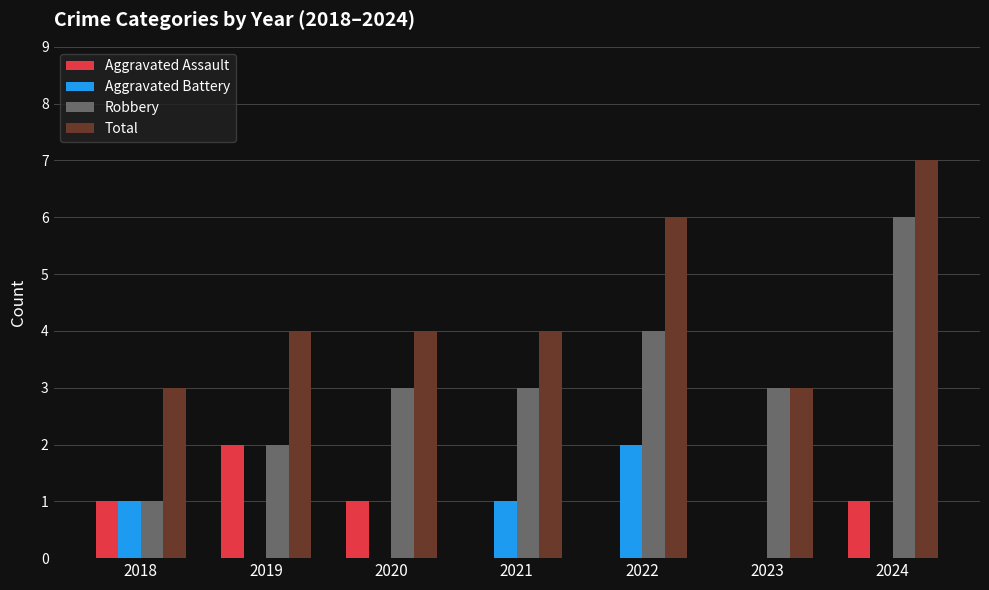

What is the approximate value of Aggravated Battery at 2022?

2